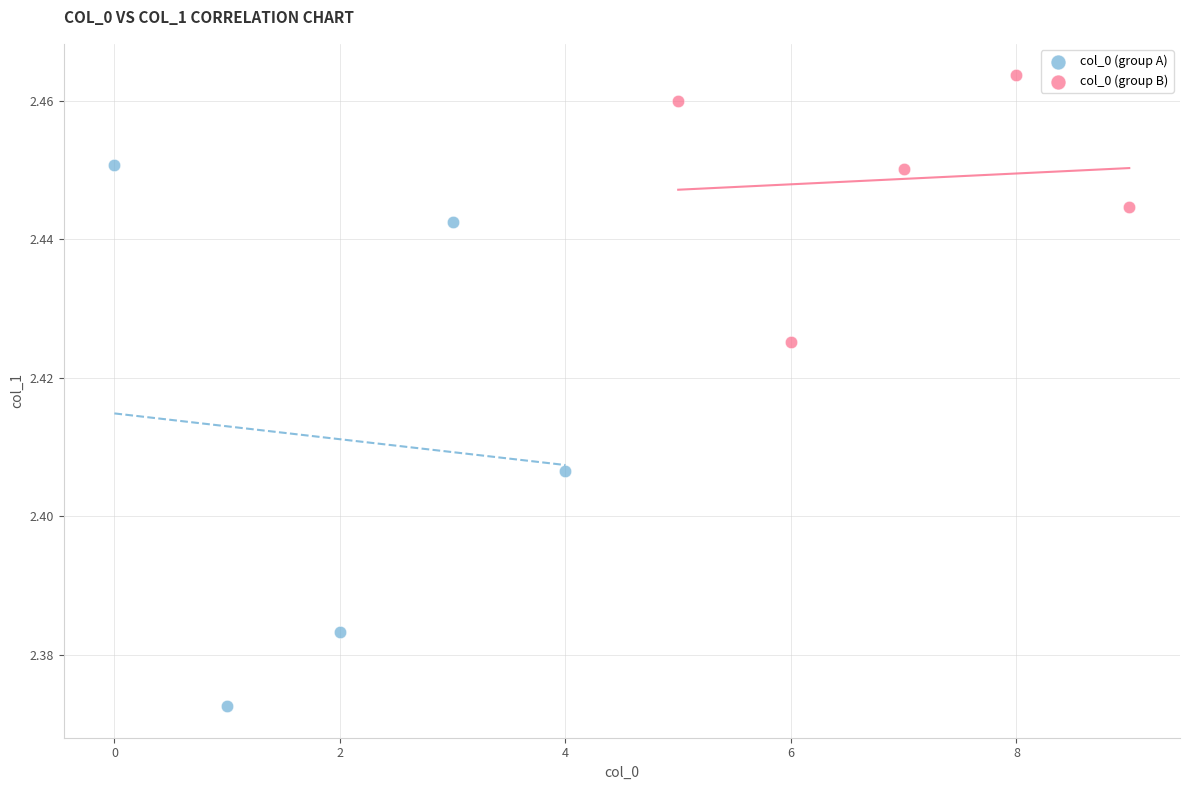

Which series reaches the maximum Y coordinate?

col_0 (group B)